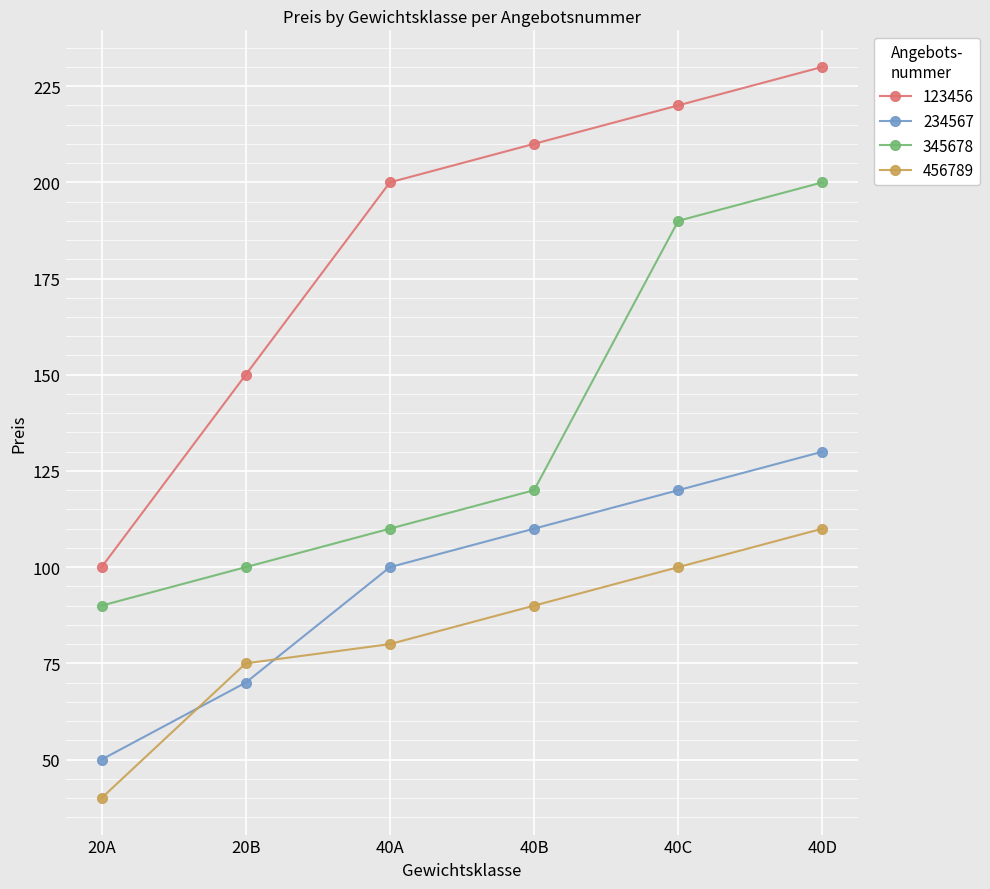

What is the total value across all series at 40B?

530